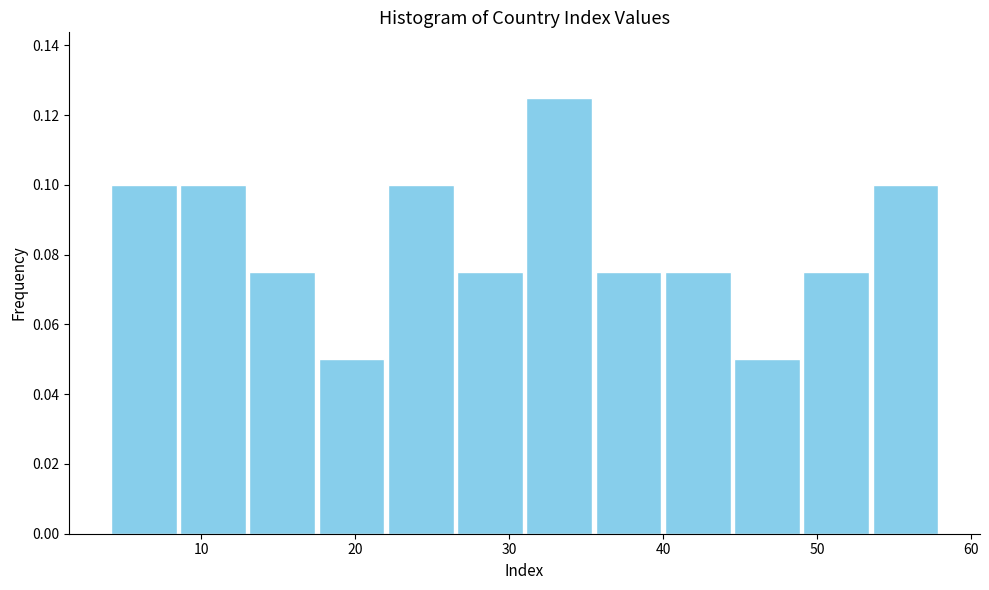

What is the height of the bar covering 17.5 to 22.0 on the x-axis? Neither the bar edges nor the heights are printed on the chart, so give them approximately, as read against the axes.

0.050